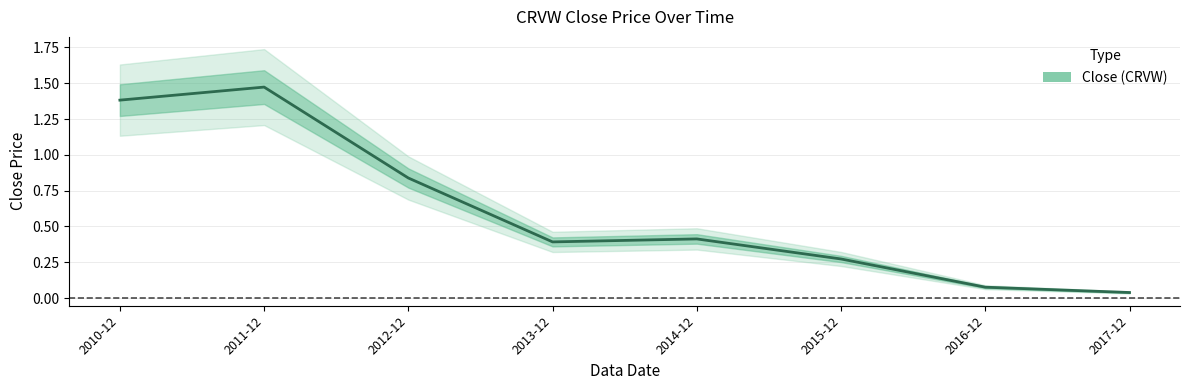

What is the approximate value at 2016-12?

0.1